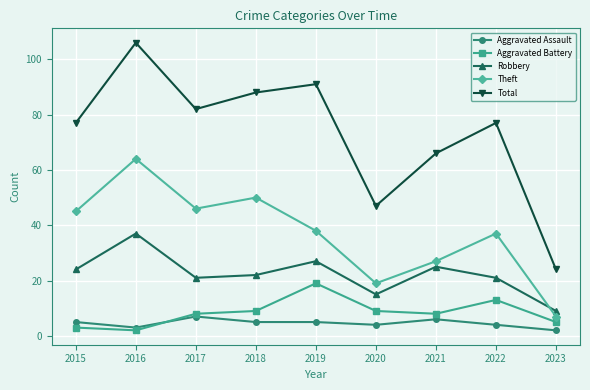

What is the value of the Theft point at the 9th from the left?

7